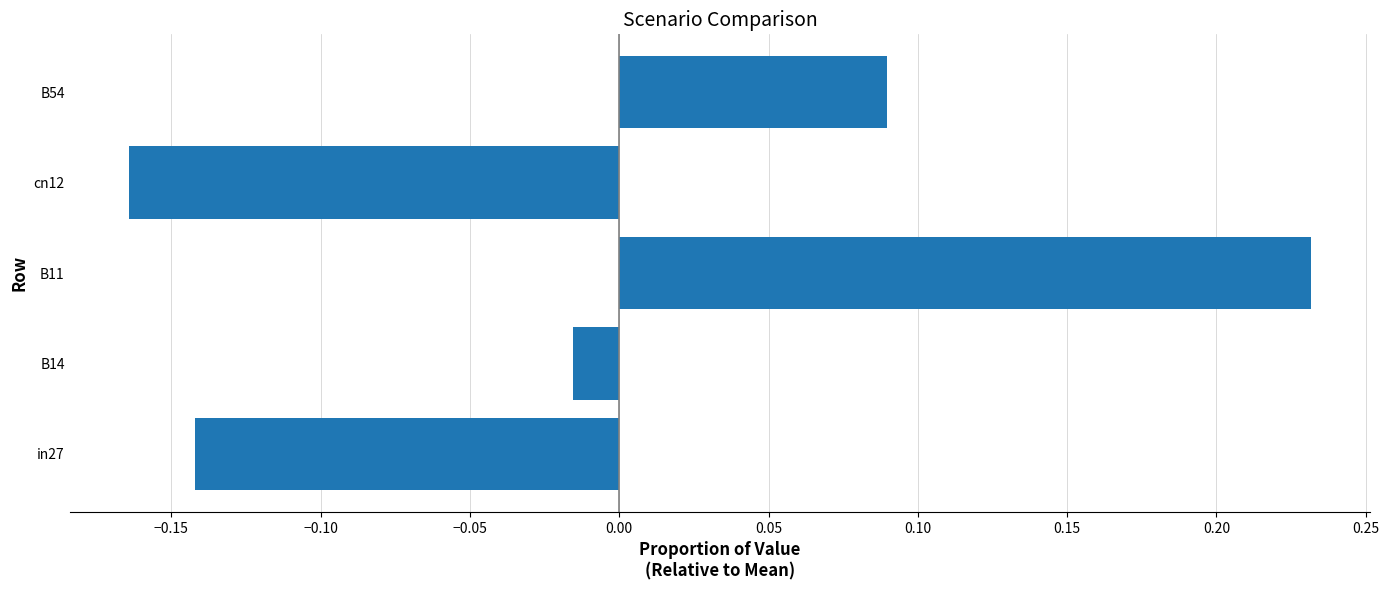

Does the chart contain stacked bars?

No